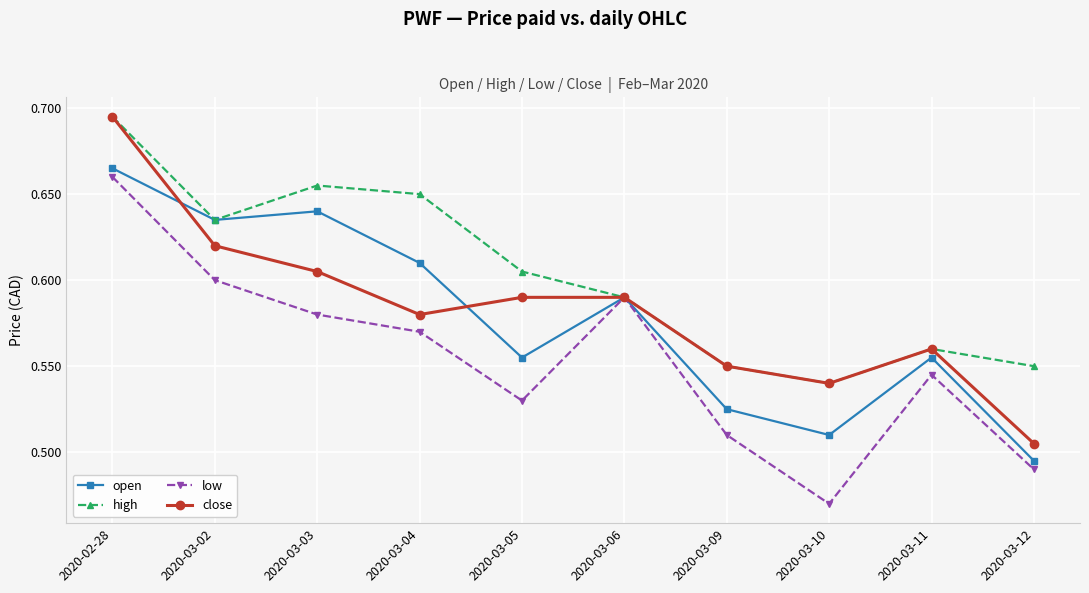

Which category has the lowest value in the low series?

2020-03-10